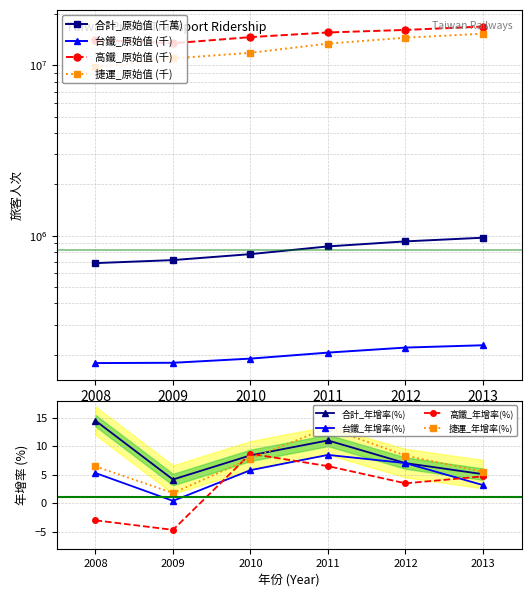

True or false: 捷運_原始值 (千) and 高鐵_原始值 (千) intersect in this chart.

False